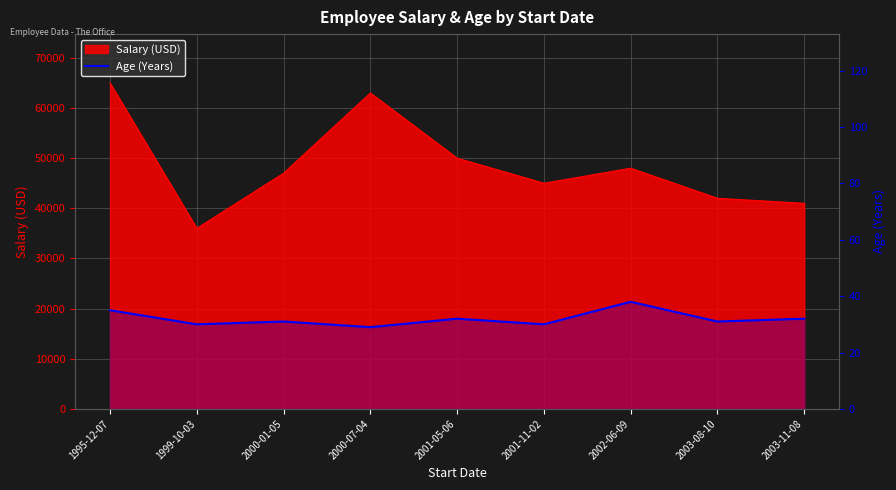

At which category does the data reach its first local valley?

1999-10-03